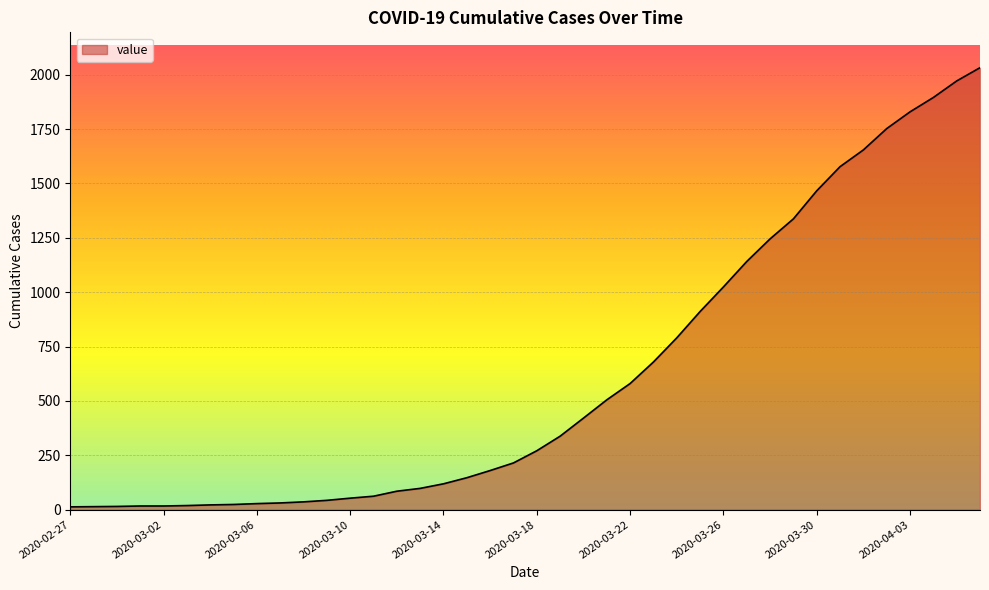

What is the difference between the maximum and minimum values?

2019